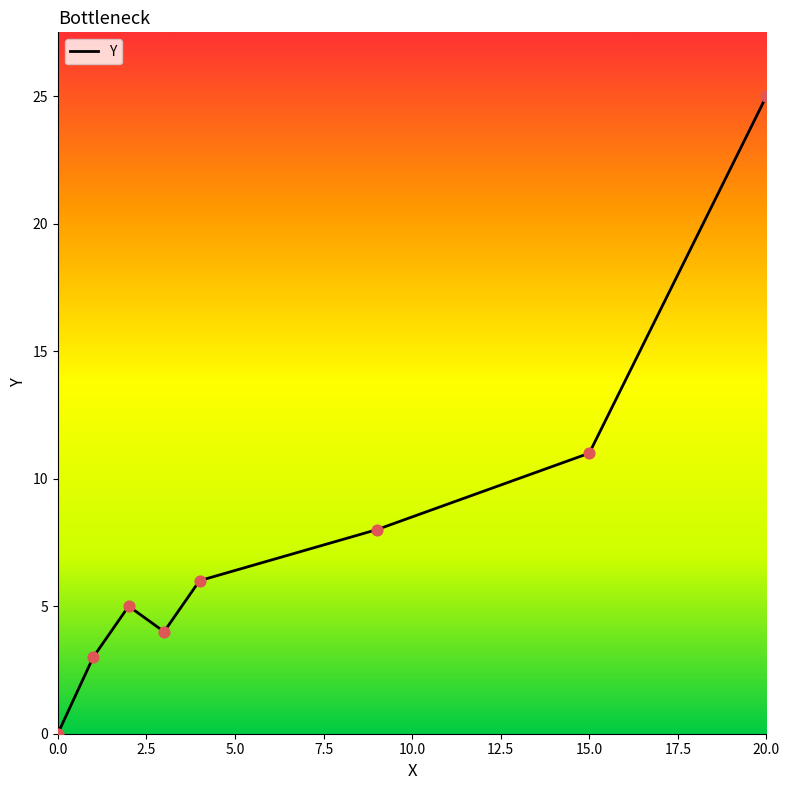

What is the difference between the maximum and minimum values?

25